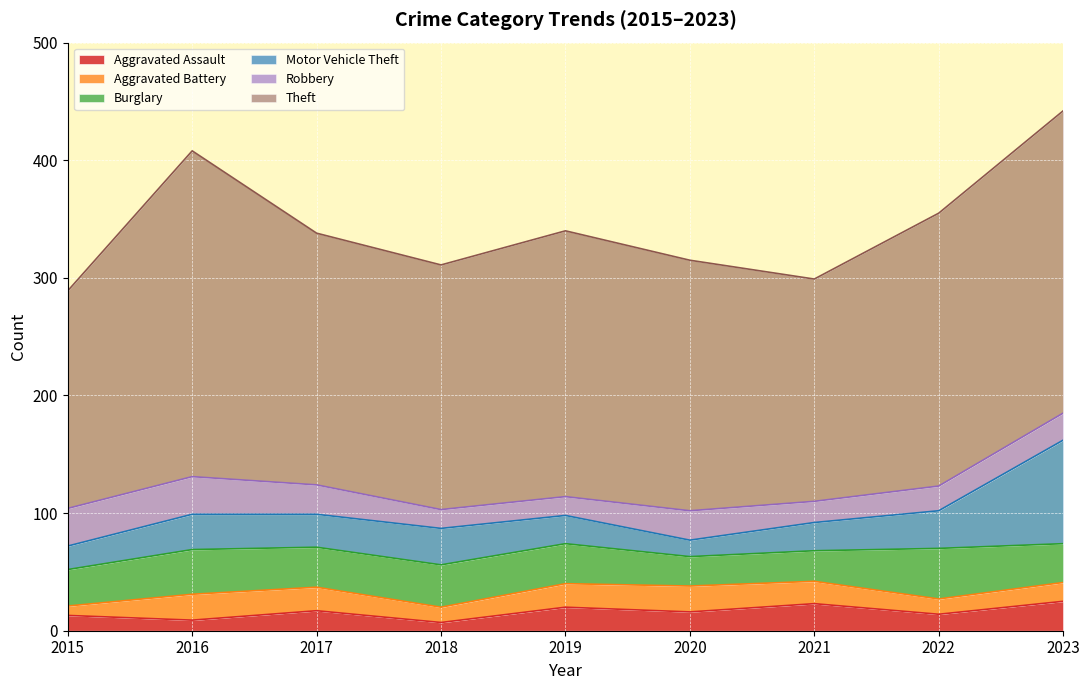

How many interior local valleys does the Aggravated Battery series have?

2